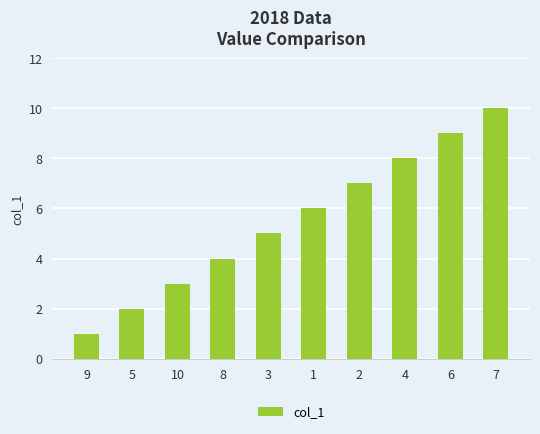

Rank the categories by value from highest to lowest.

7, 6, 4, 2, 1, 3, 8, 10, 5, 9